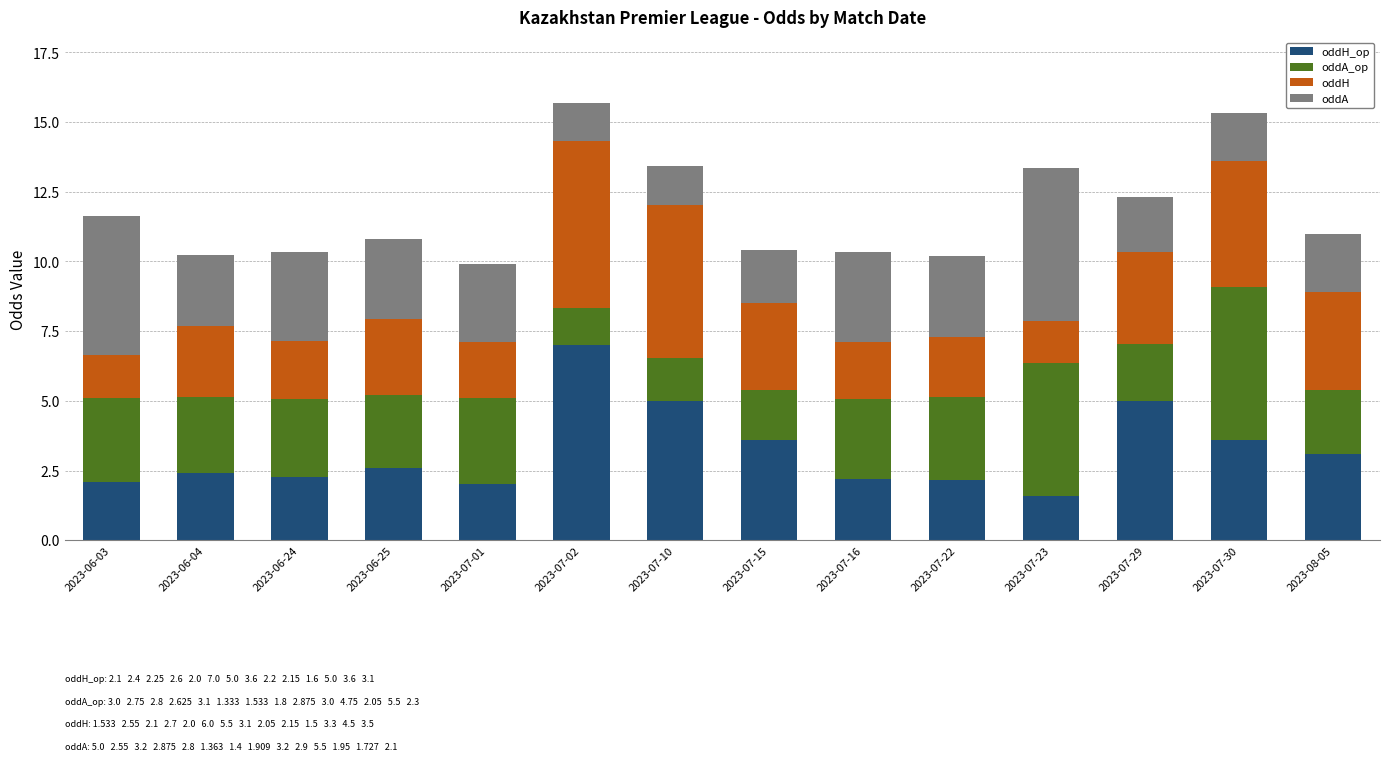

What is the total value across all series at 2023-08-05?

11.0